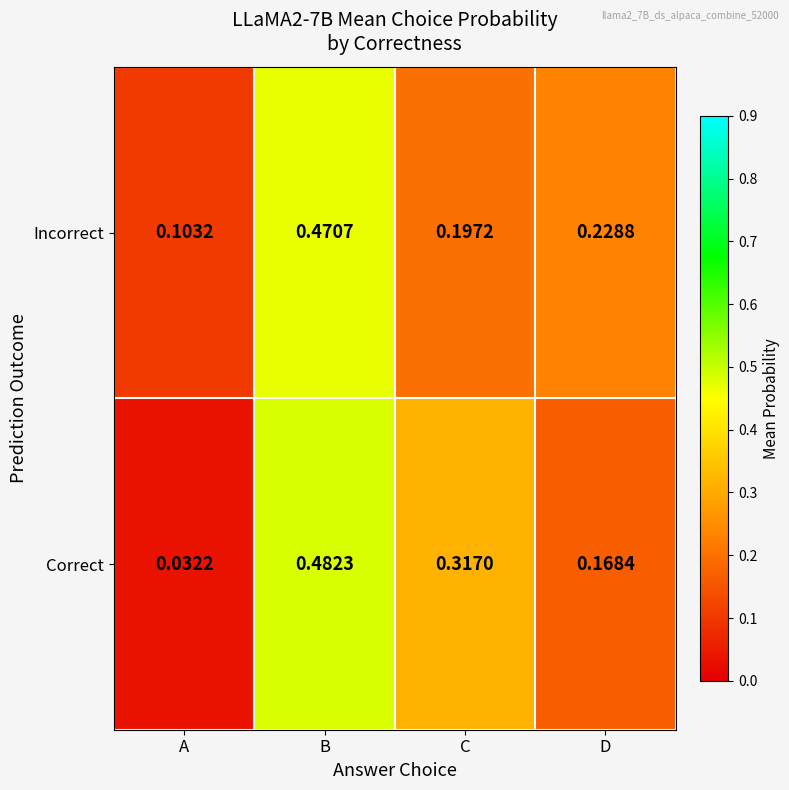

Between A and B, which series saw the biggest shift?

Correct